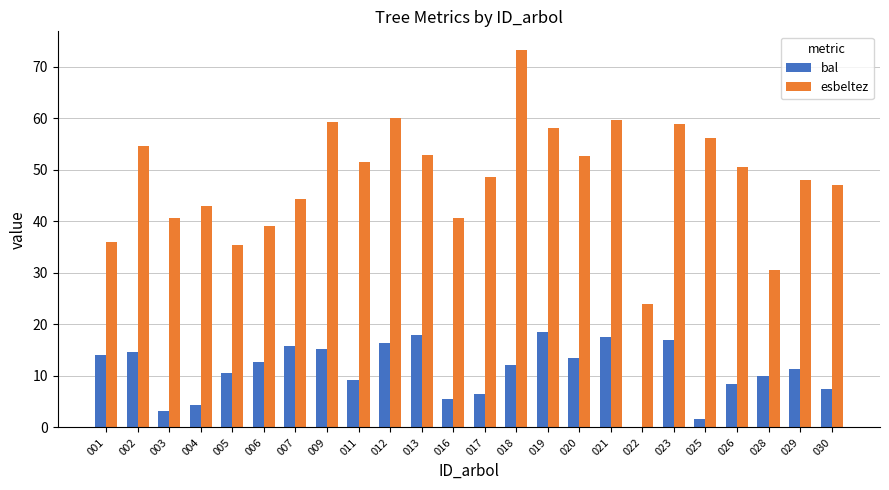

What is the sum of all esbeltez values?

1164.6